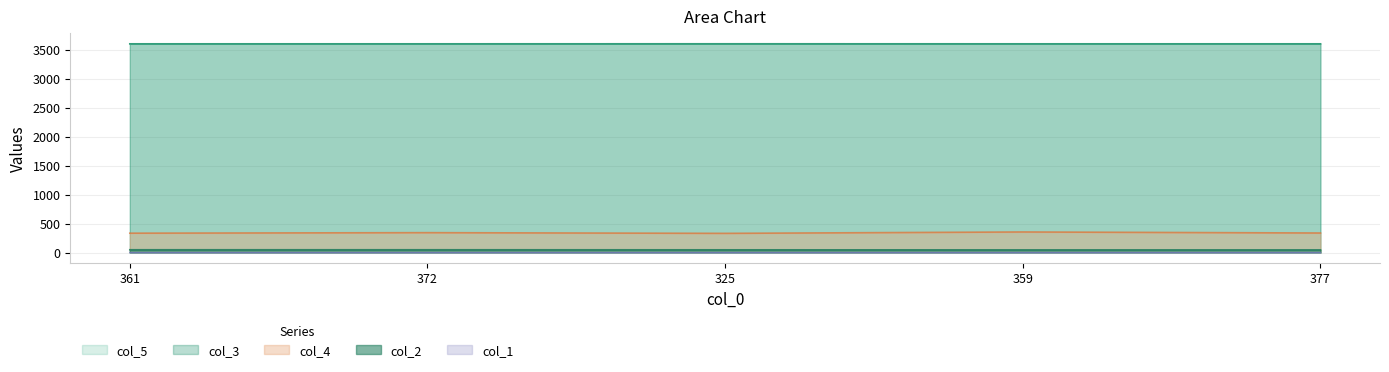

Rank the series at 325 from highest to lowest value.

col_5, col_3, col_4, col_2, col_1